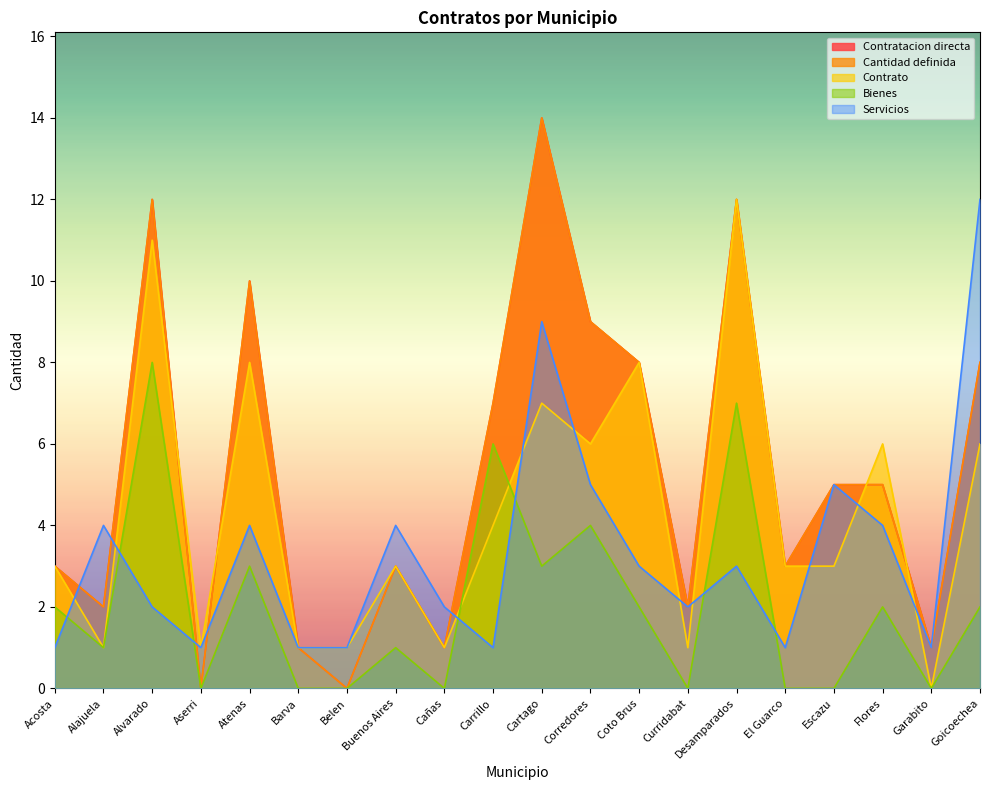

Does the chart display data point markers on the line(s)?

No